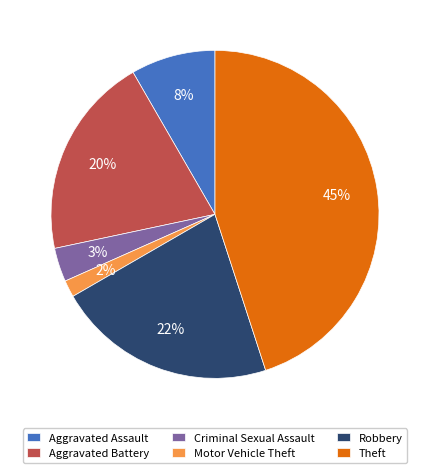

Rank the categories by value from lowest to highest.

Motor Vehicle Theft, Criminal Sexual Assault, Aggravated Assault, Aggravated Battery, Robbery, Theft